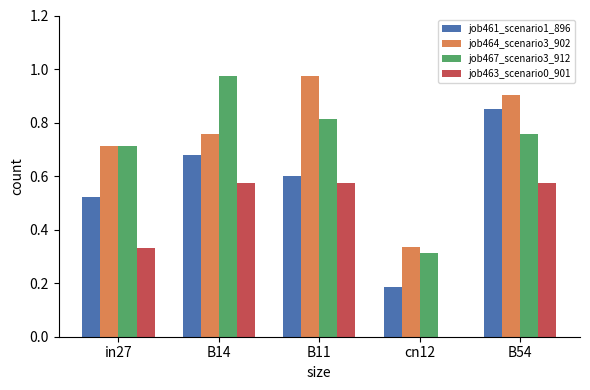

Which category has the highest value in the job467_scenario3_912 series?

B14